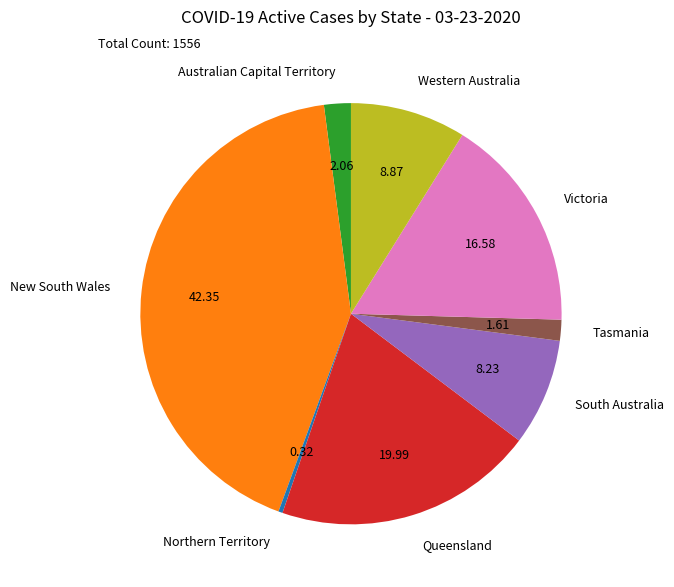

Is there any slice that represents more than half of the pie?

No